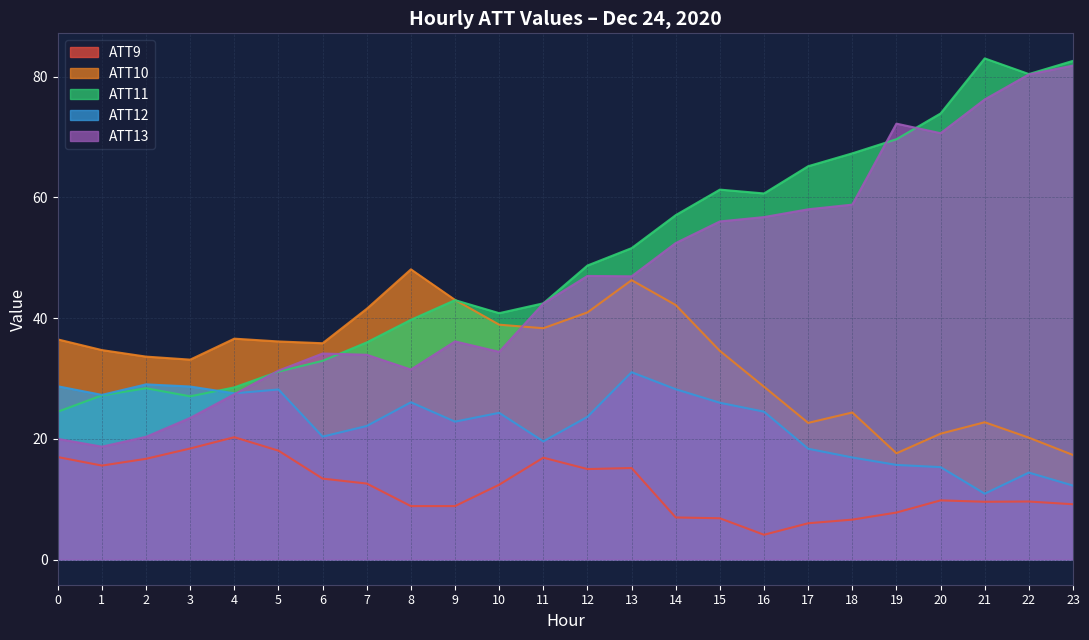

True or false: ATT12 has more than 0 points higher than both neighbors.

True